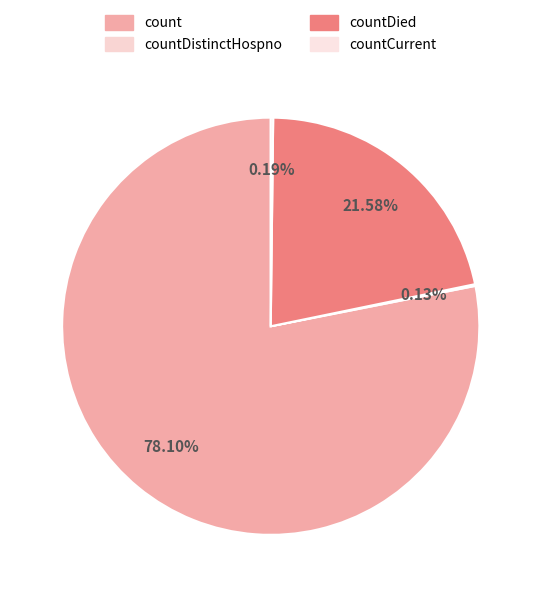

How many segments does this pie chart have?

4